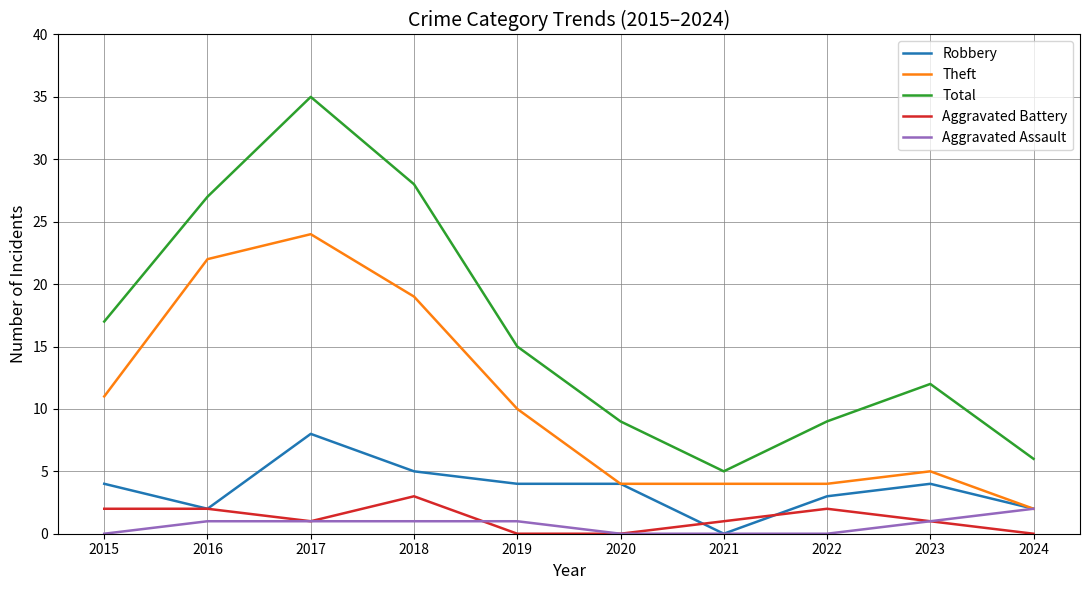

True or false: Theft has a value of 10 at 2019.

True